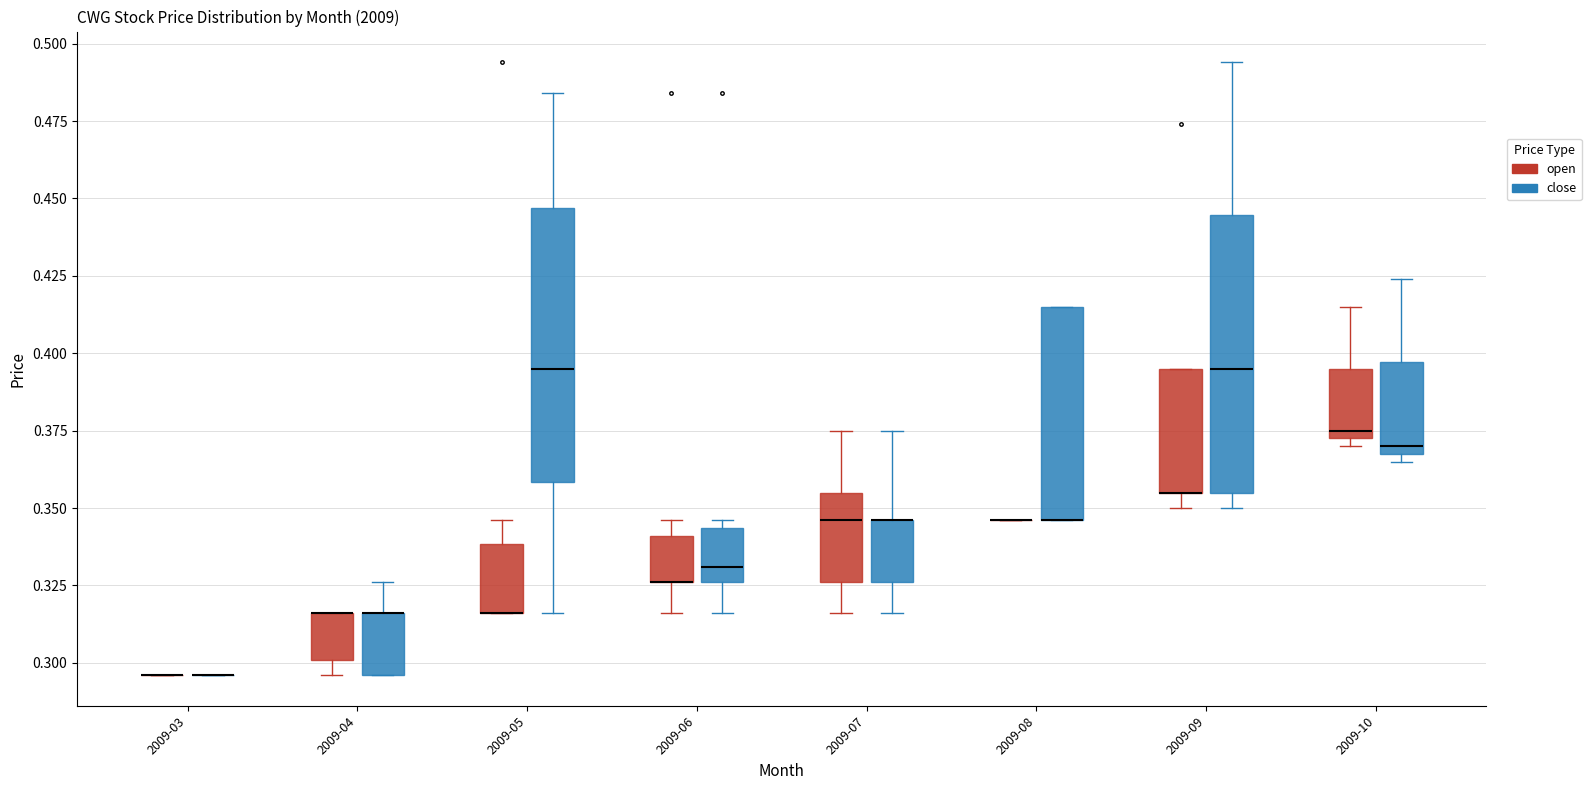

Reading left to right, read every box against the y-axis: the position of its median line, the range the box covers, and the ends of its whiskers. The values are not printed on the chart, so give them approximately, as read against the axis.

2009-03 (open): box collapsed to a line at 0.295, whiskers 0.295 to 0.295
2009-03 (close): box collapsed to a line at 0.295, whiskers 0.295 to 0.295
2009-04 (open): median 0.315 (drawn on the box's upper edge), box 0.300 to 0.315, whiskers 0.295 to 0.315
2009-04 (close): median 0.315 (drawn on the box's upper edge), box 0.295 to 0.315, whiskers 0.295 to 0.325
2009-05 (open): median 0.315 (drawn on the box's lower edge), box 0.315 to 0.340, whiskers 0.315 to 0.345
2009-05 (close): median 0.395, box 0.360 to 0.445, whiskers 0.315 to 0.485
2009-06 (open): median 0.325 (drawn on the box's lower edge), box 0.325 to 0.340, whiskers 0.315 to 0.345
2009-06 (close): median 0.330, box 0.325 to 0.345, whiskers 0.315 to 0.345 (just above the box's upper edge)
2009-07 (open): median 0.345, box 0.325 to 0.355, whiskers 0.315 to 0.375
2009-07 (close): median 0.345 (drawn on the box's upper edge), box 0.325 to 0.345, whiskers 0.315 to 0.375
2009-08 (open): box collapsed to a line at 0.345, whiskers 0.345 to 0.345
2009-08 (close): median 0.345 (drawn on the box's lower edge), box 0.345 to 0.415, whiskers 0.345 to 0.415
2009-09 (open): median 0.355 (drawn on the box's lower edge), box 0.355 to 0.395, whiskers 0.350 to 0.395
2009-09 (close): median 0.395, box 0.355 to 0.445, whiskers 0.350 to 0.495
2009-10 (open): median 0.375 (just above the box's lower edge), box 0.375 to 0.395, whiskers 0.370 to 0.415
2009-10 (close): median 0.370 (just above the box's lower edge), box 0.370 to 0.395, whiskers 0.365 to 0.425